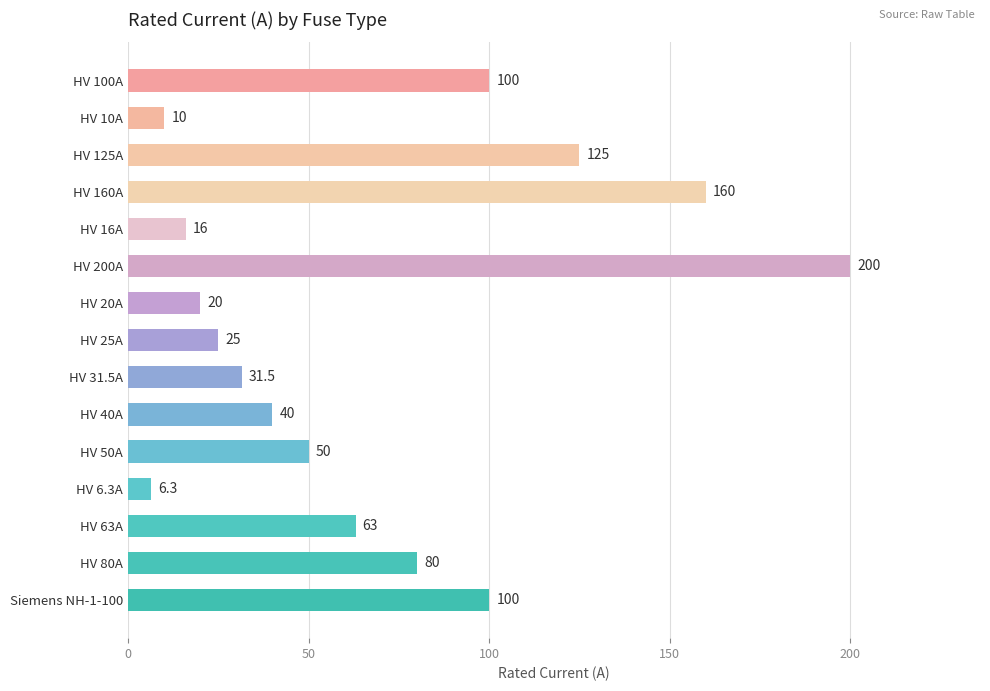

The chart shows a value of 344.6 at HV 200A. True or false?

False